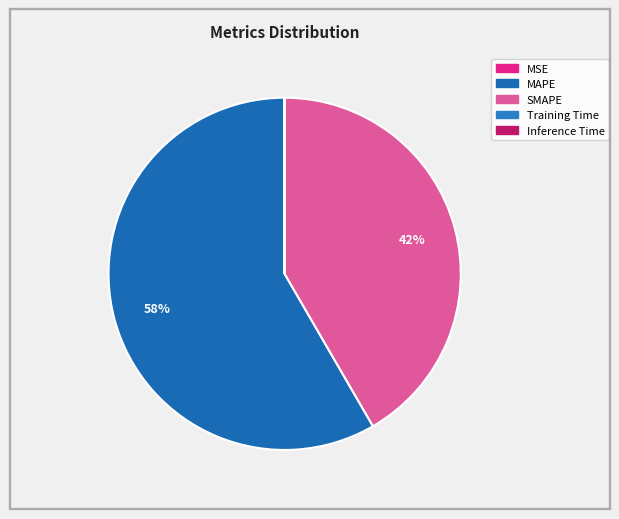

Rank the categories by value from highest to lowest.

MAPE, SMAPE, MSE, Training Time, Inference Time